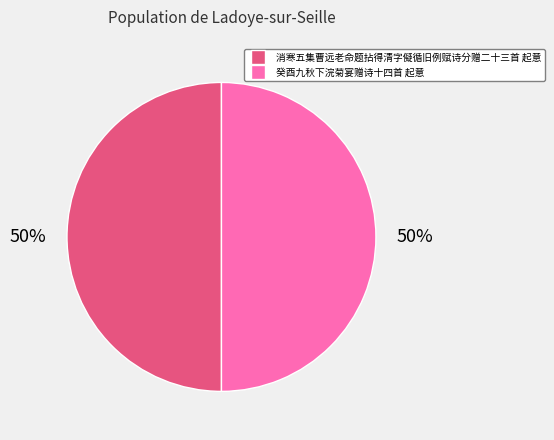

The 消寒五集曹远老命题拈得清字儗循旧例赋诗分赠二十三首 起意 slice represents 60% of the pie. True or false?

False